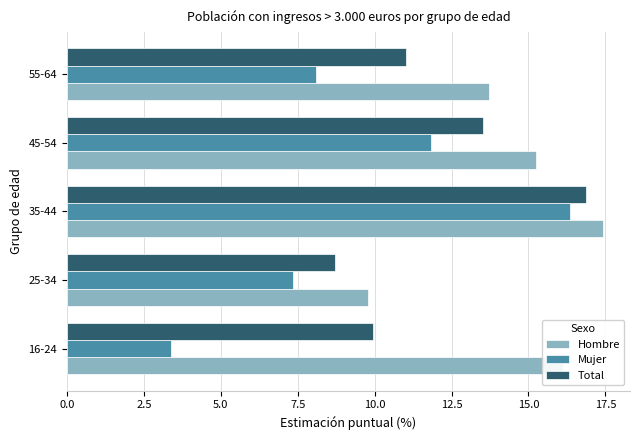

Is it true that Hombre equals 23.3 at 16-24?

False